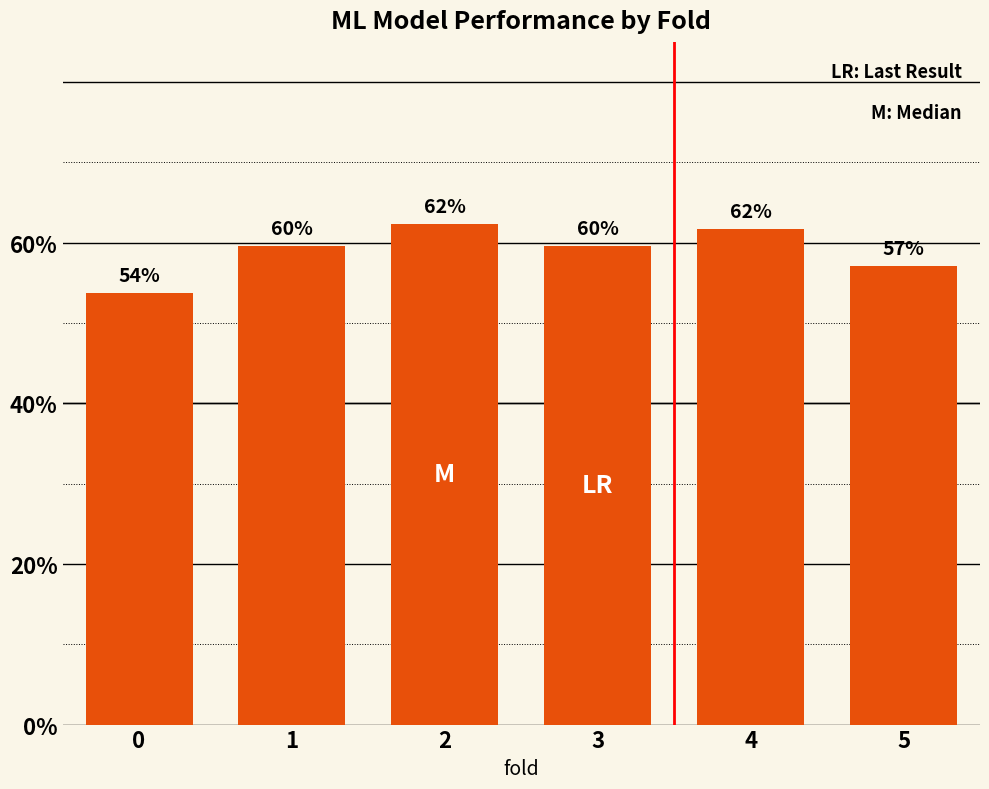

Rank the categories by value from highest to lowest.

2, 4, 1, 3, 5, 0